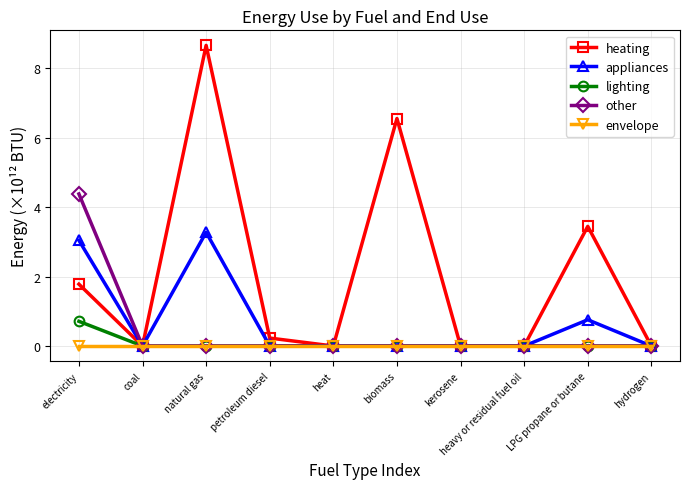

The value of other at hydrogen is 0.0. True or false?

True